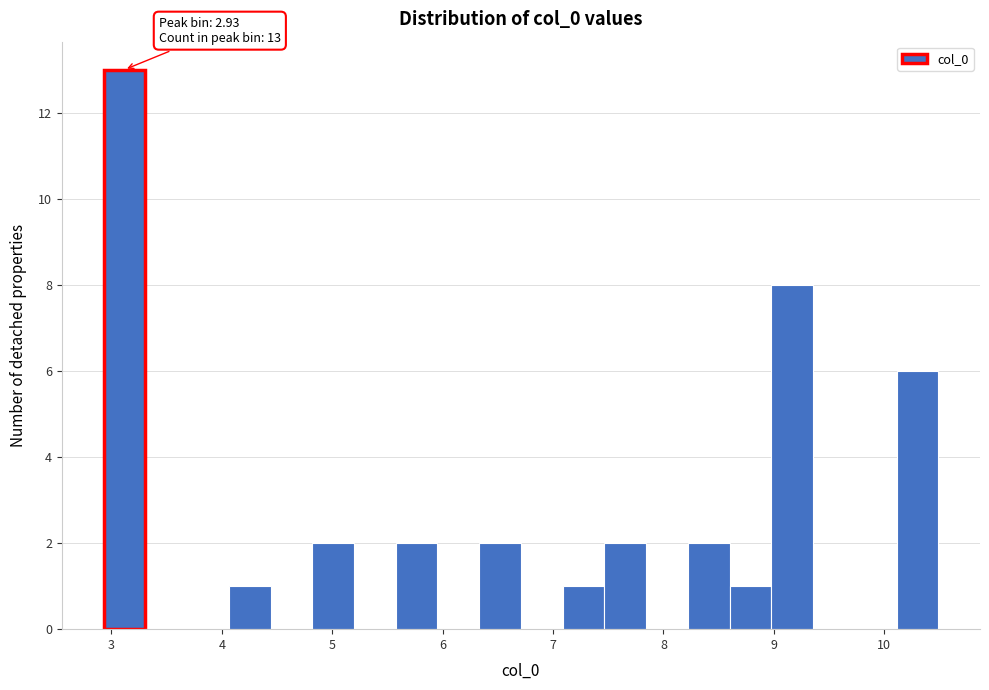

Read against the x-axis, roughly where is the centre of the tallest bar?

3.1